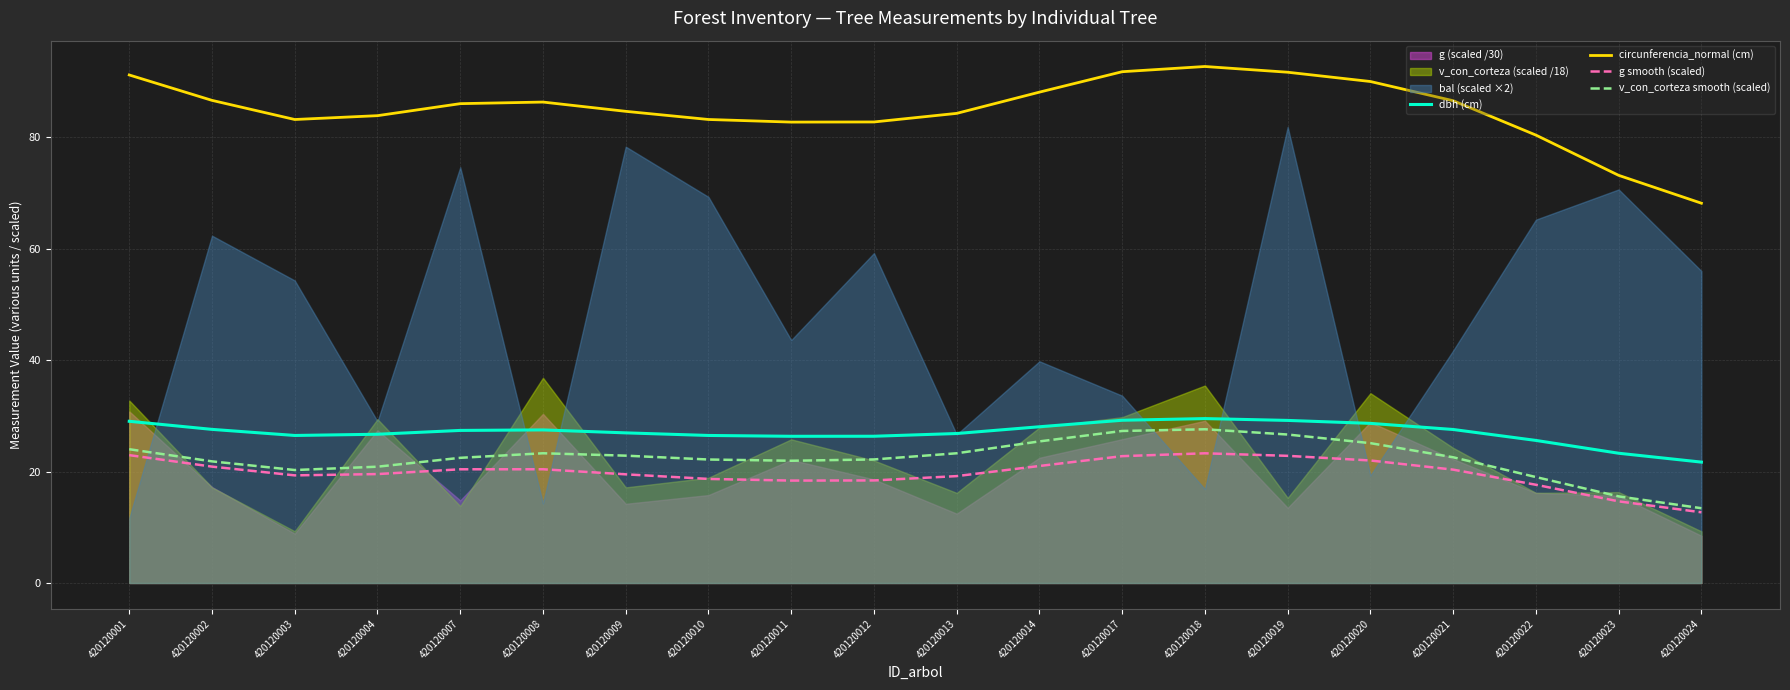

True or false: circunferencia_normal (cm) and dbh (cm) cross at least once.

False